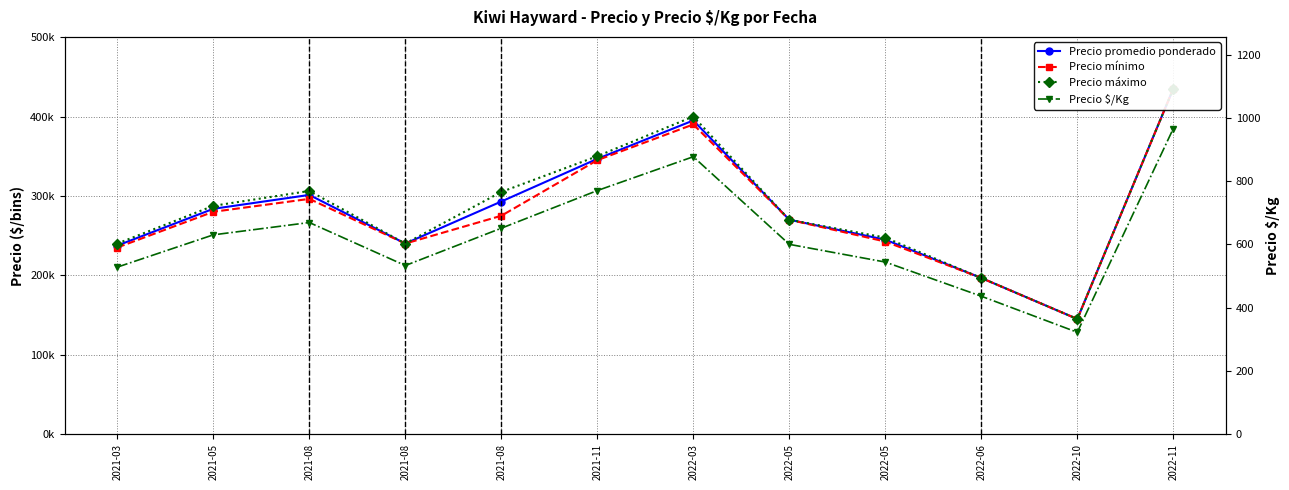

At which category is the sum across all series the highest?

2022-11